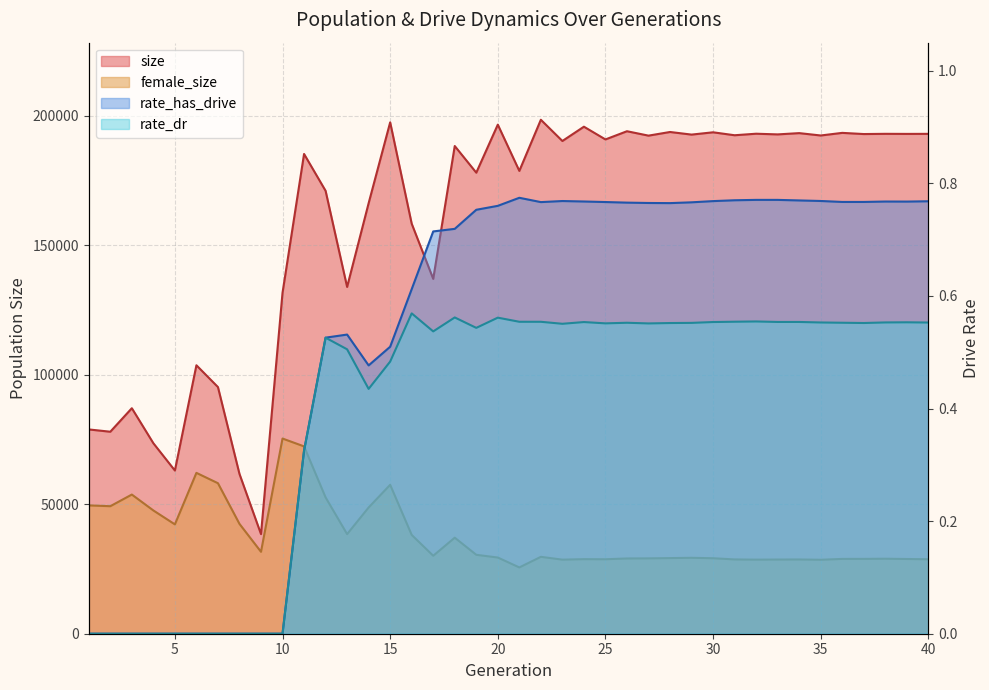

How many positive values does the rate_dr series have?

30